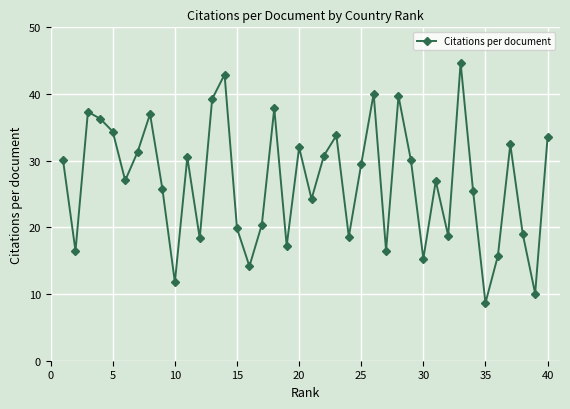

How many interior local peaks (higher than both neighbors) does the data have?

12